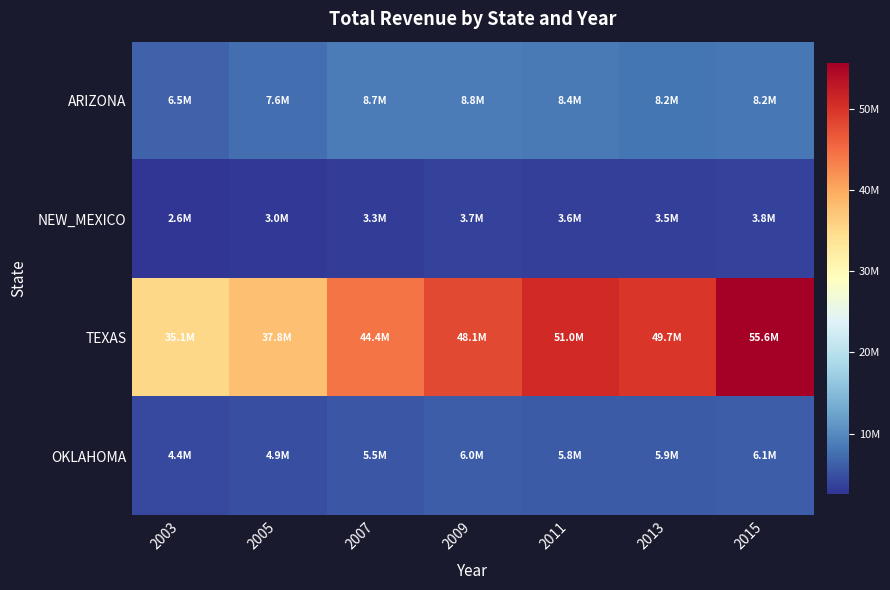

Reading left to right, list all the values displayed in this chart.

ARIZONA: 2003=6529894	2005=7550109	2007=8724434	2009=8802515	2011=8429186	2013=8164324	2015=8230507
NEW_MEXICO: 2003=2626262	2005=2982991	2007=3272953	2009=3703477	2011=3591330	2013=3518621	2015=3789651
TEXAS: 2003=35143236	2005=37783715	2007=44355326	2009=48087531	2011=51023159	2013=49734537	2015=55582029
OKLAHOMA: 2003=4426835	2005=4892548	2007=5491931	2009=6029807	2011=5835133	2013=5878111	2015=6121188